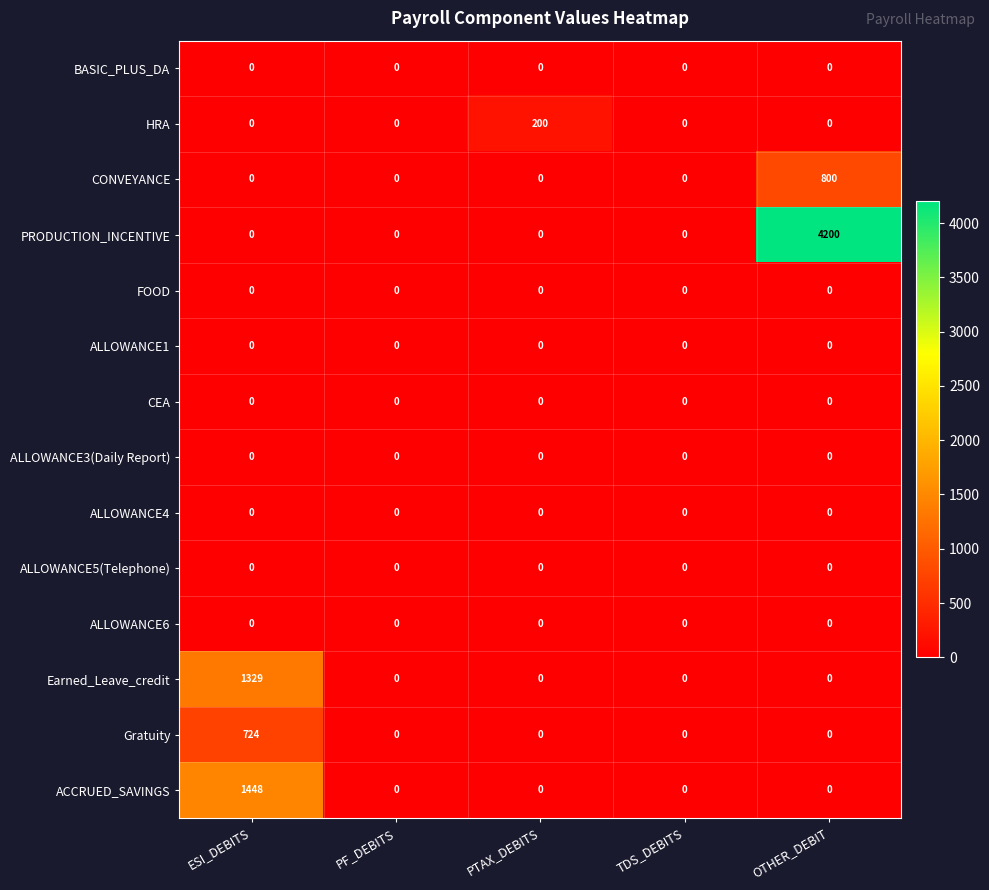

What is the greatest value displayed?

4200